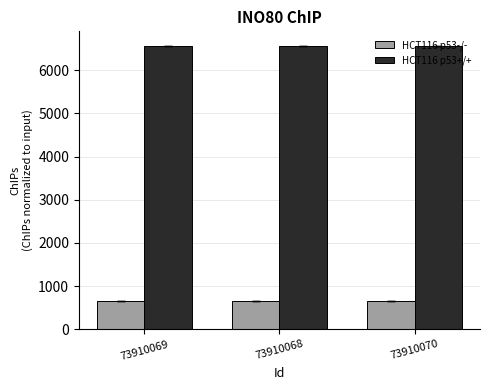

How many distinct data groups are displayed?

2